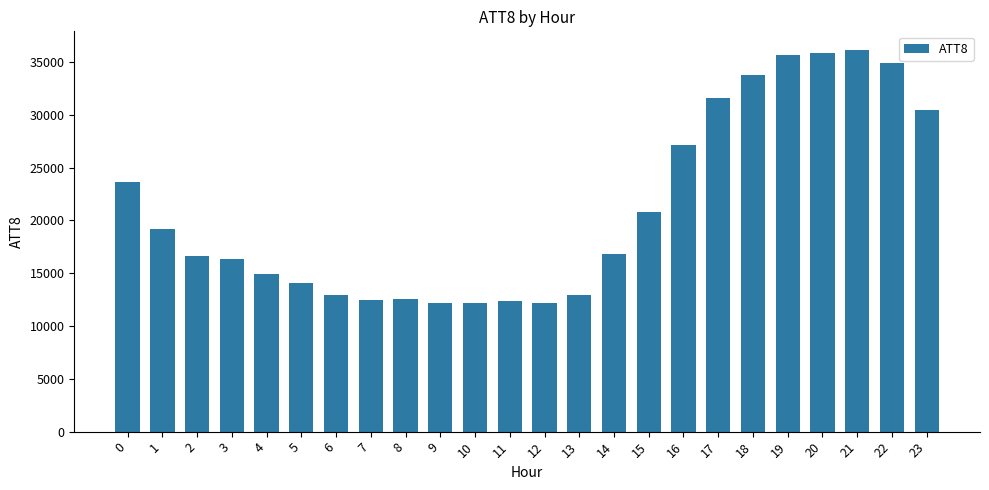

Approximately how many times larger is the value at 6 compared to 13?

1.0